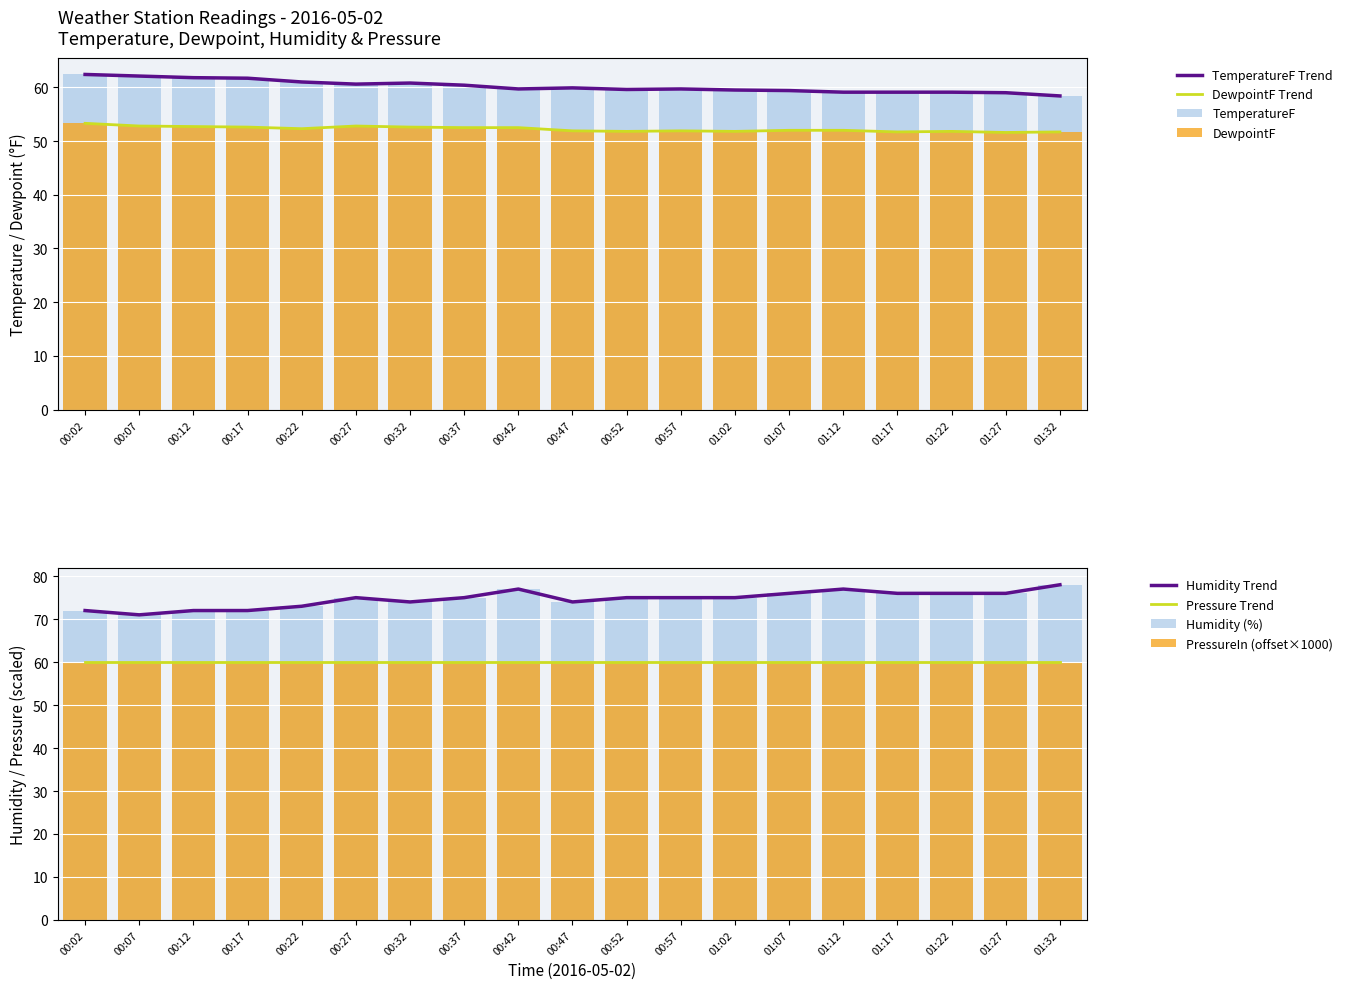

Which category has the lowest value in the TemperatureF series?

01:32